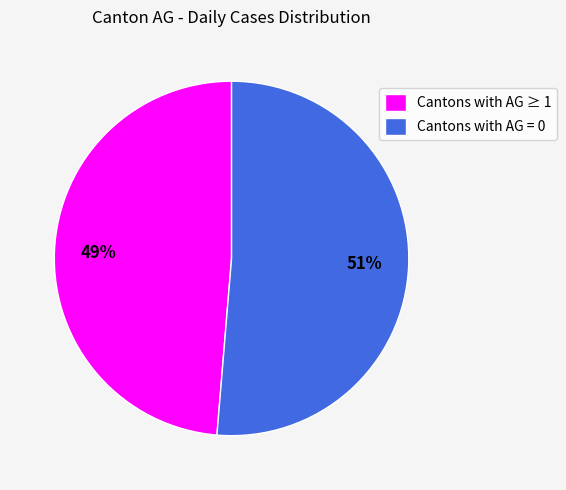

Is there a majority slice in this chart?

Yes